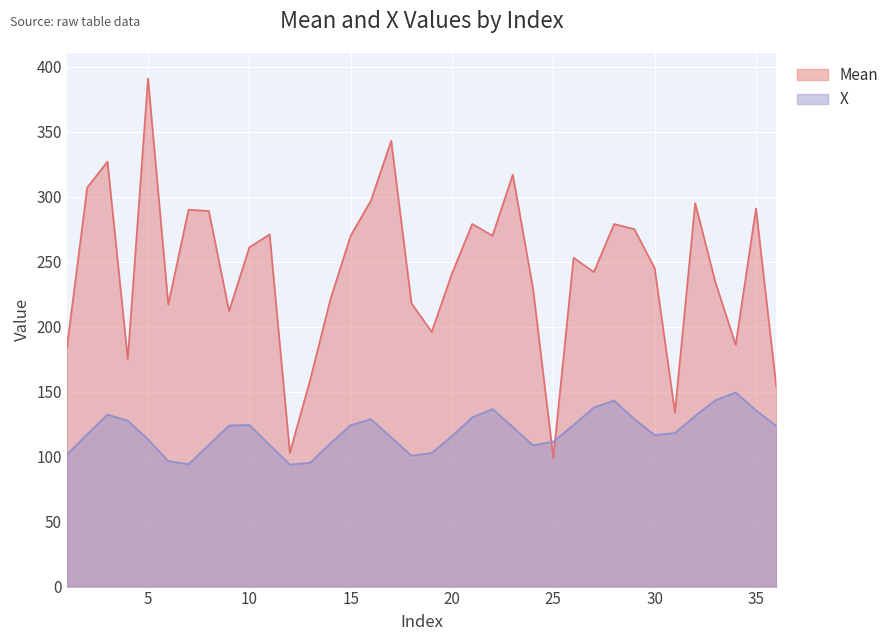

Where does the Mean series first go above 253?

2